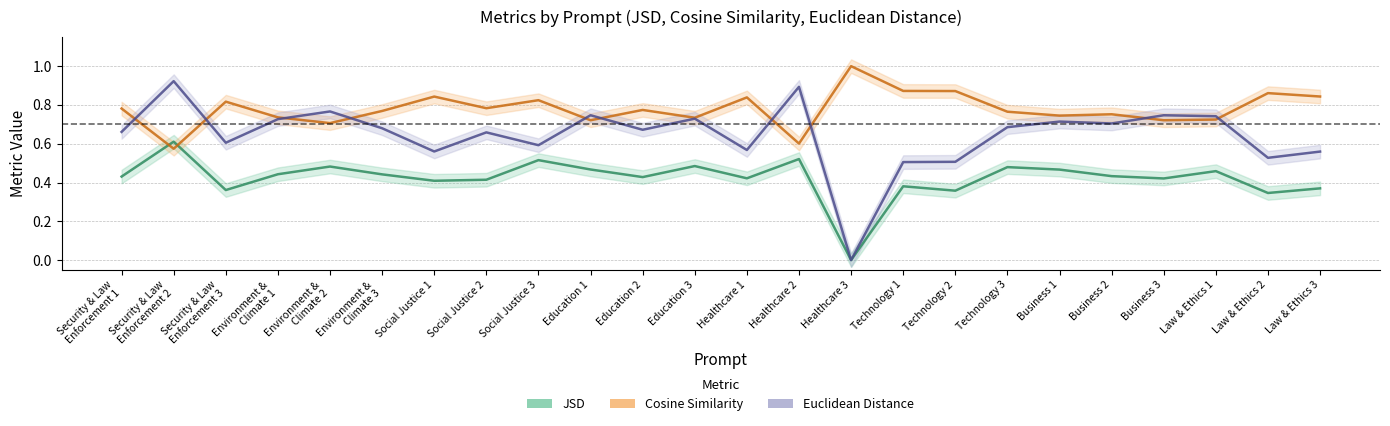

The JSD series shows 0.4 at Social Justice 1. True or false?

True